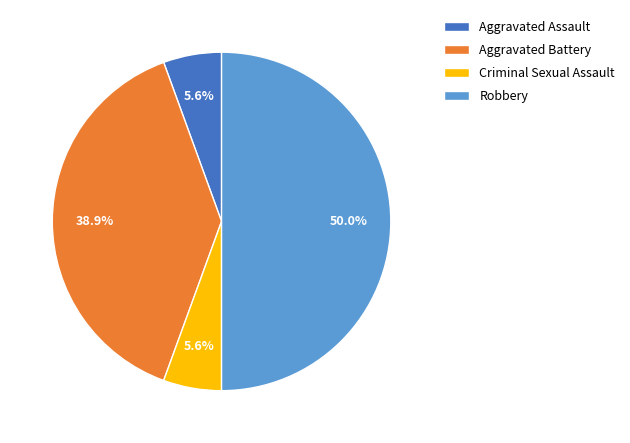

Count the number of slices in the pie.

4